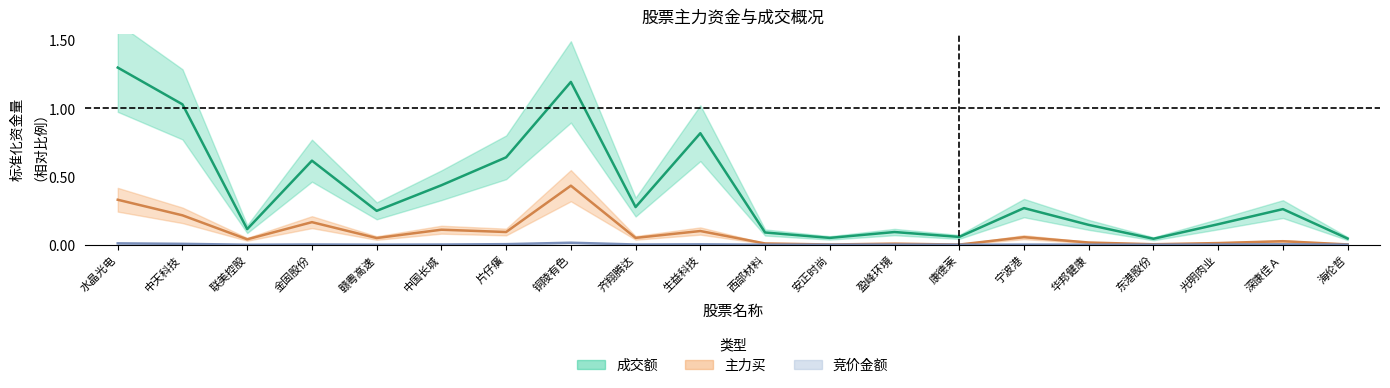

Reading left to right, transcribe all the data shown in this chart.

竞价金额: 水晶光电=0.0	中天科技=0.0	联美控股=0.0	金固股份=0.0	赣粤高速=0.0	中国长城=0.0	片仔癀=0.0	铜陵有色=0.0	齐翔腾达=0.0	生益科技=0.0	西部材料=0.0	安正时尚=0.0	盈峰环境=0.0	康德莱=0.0	宁波港=0.0	华邦健康=0.0	东港股份=0.0	光明肉业=0.0	深康佳Ａ=0.0	海伦哲=0.0
主力买: 水晶光电=0.3	中天科技=0.2	联美控股=0.0	金固股份=0.2	赣粤高速=0.0	中国长城=0.1	片仔癀=0.1	铜陵有色=0.4	齐翔腾达=0.1	生益科技=0.1	西部材料=0.0	安正时尚=0.0	盈峰环境=0.0	康德莱=0.0	宁波港=0.1	华邦健康=0.0	东港股份=0.0	光明肉业=0.0	深康佳Ａ=0.0	海伦哲=0.0
成交额: 水晶光电=1.3	中天科技=1.0	联美控股=0.1	金固股份=0.6	赣粤高速=0.2	中国长城=0.4	片仔癀=0.6	铜陵有色=1.2	齐翔腾达=0.3	生益科技=0.8	西部材料=0.1	安正时尚=0.1	盈峰环境=0.1	康德莱=0.1	宁波港=0.3	华邦健康=0.1	东港股份=0.0	光明肉业=0.2	深康佳Ａ=0.3	海伦哲=0.0